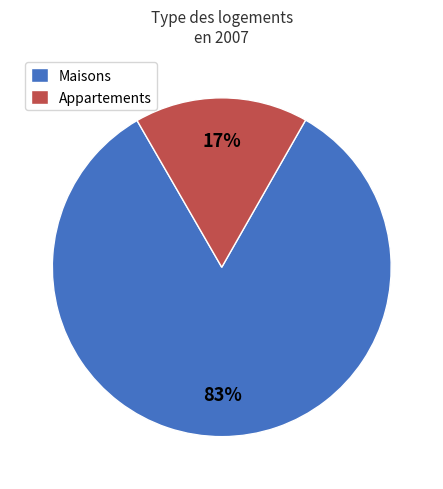

To the nearest percent, what is the combined percentage of Appartements and Maisons?

100%